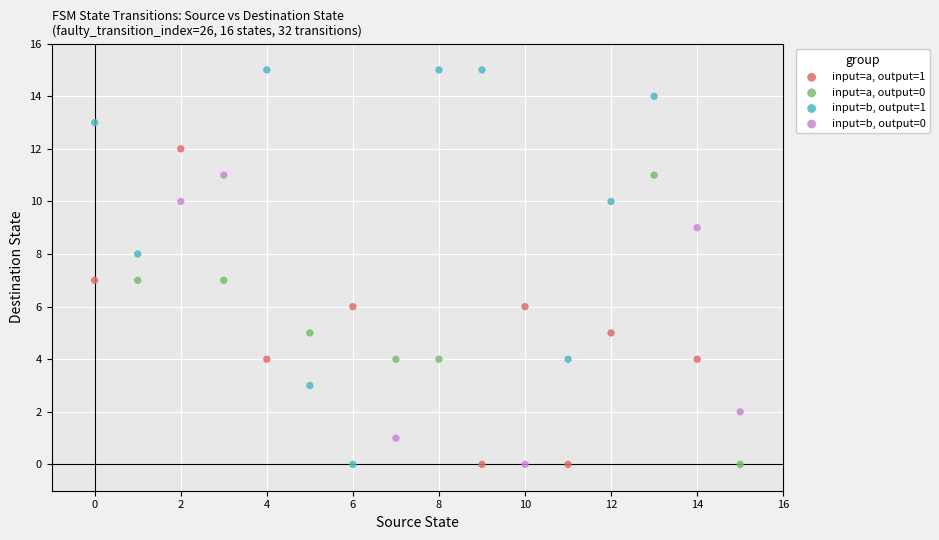

Which series has the widest spread of Y values?

input=b, output=1